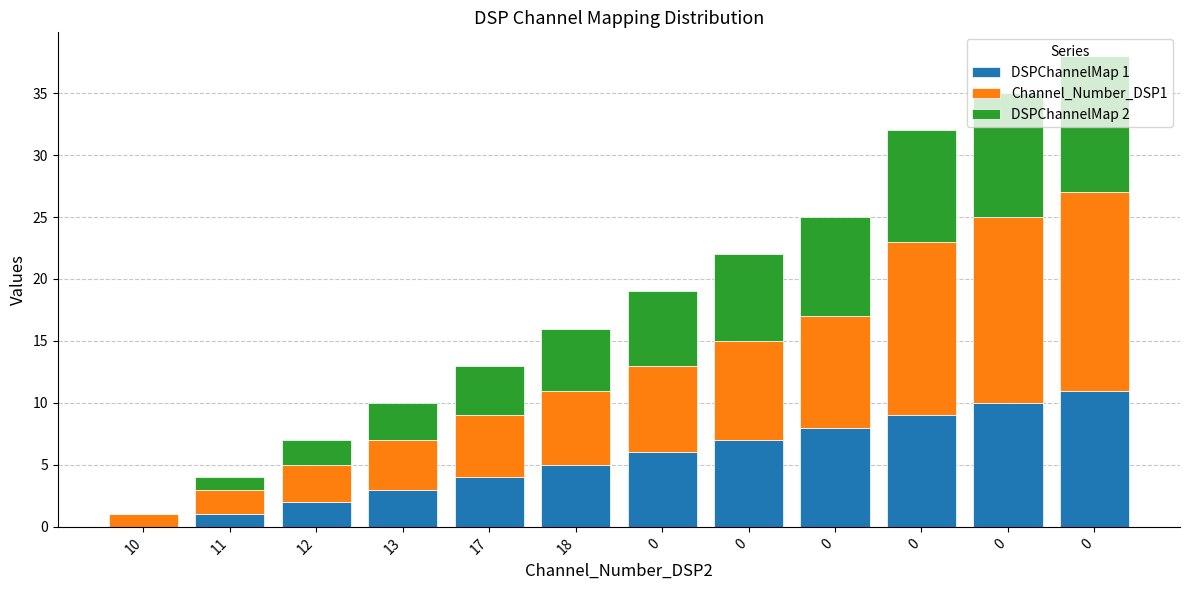

What are all the series names shown in the legend?

DSPChannelMap 1, Channel_Number_DSP1, DSPChannelMap 2